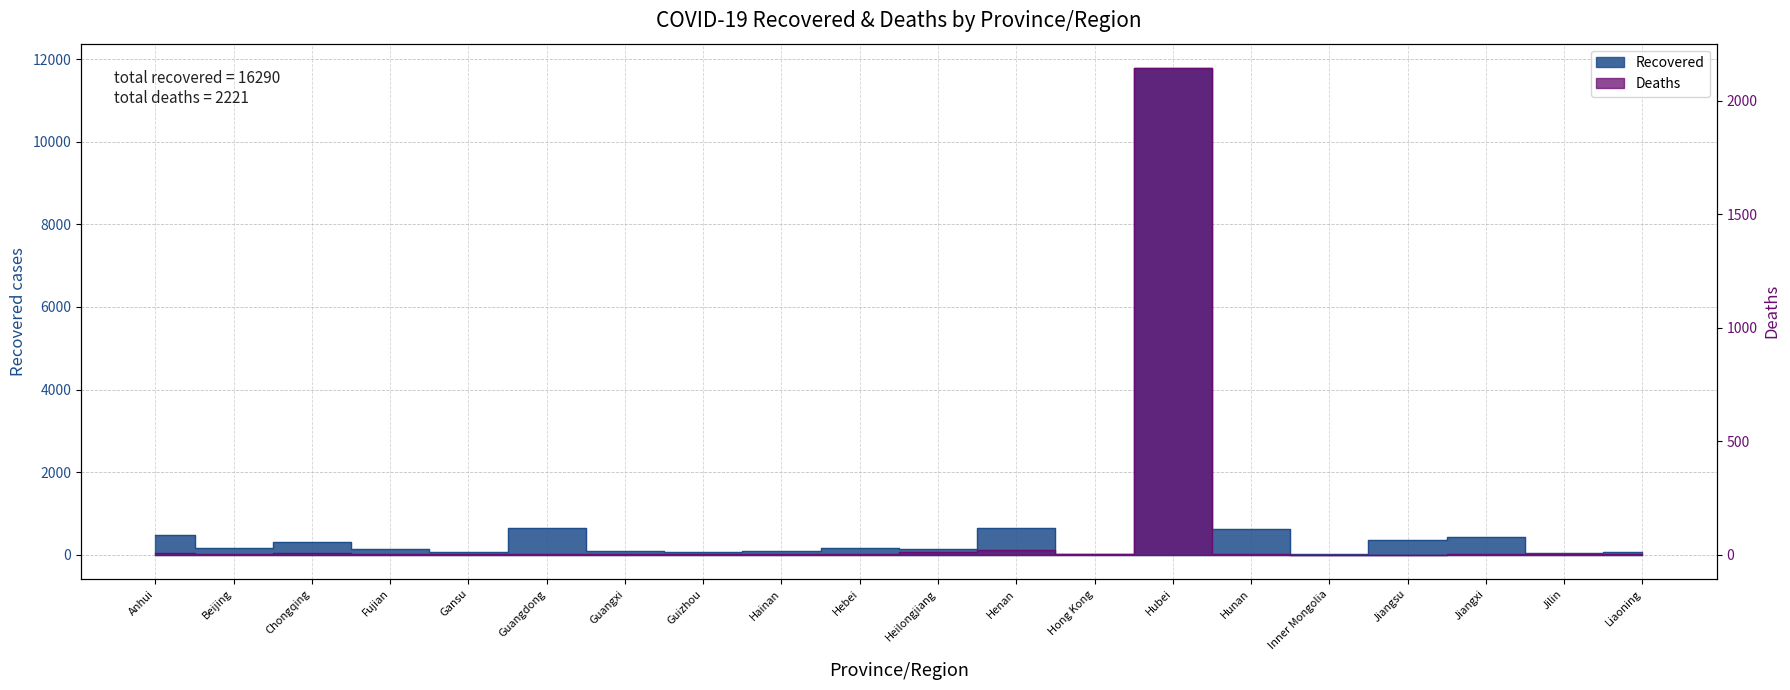

How many data points in Recovered are less than 153?

10